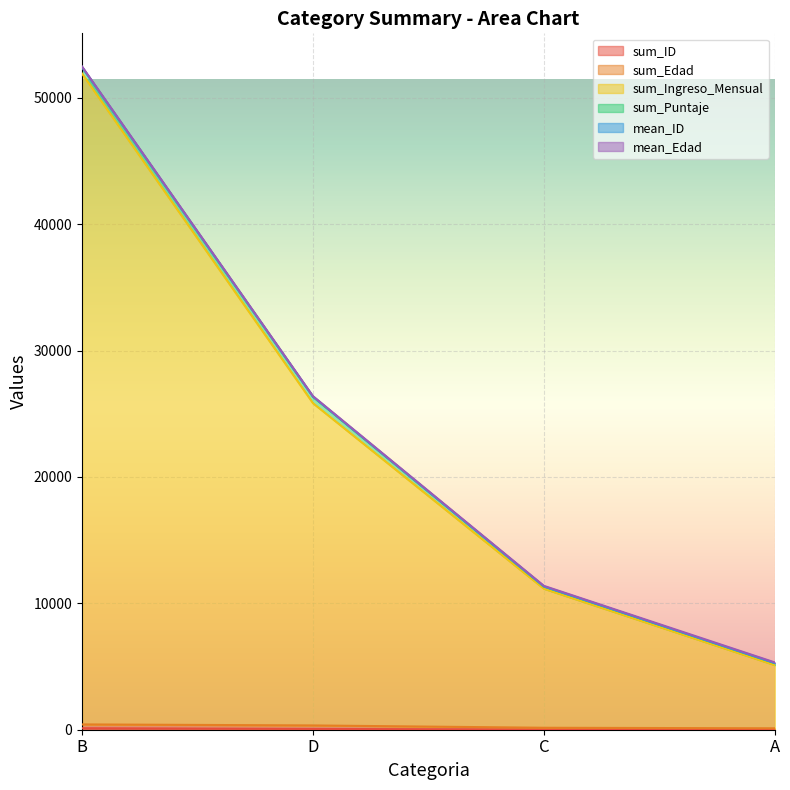

What is the sum of the sum_ID values at D and B?

182